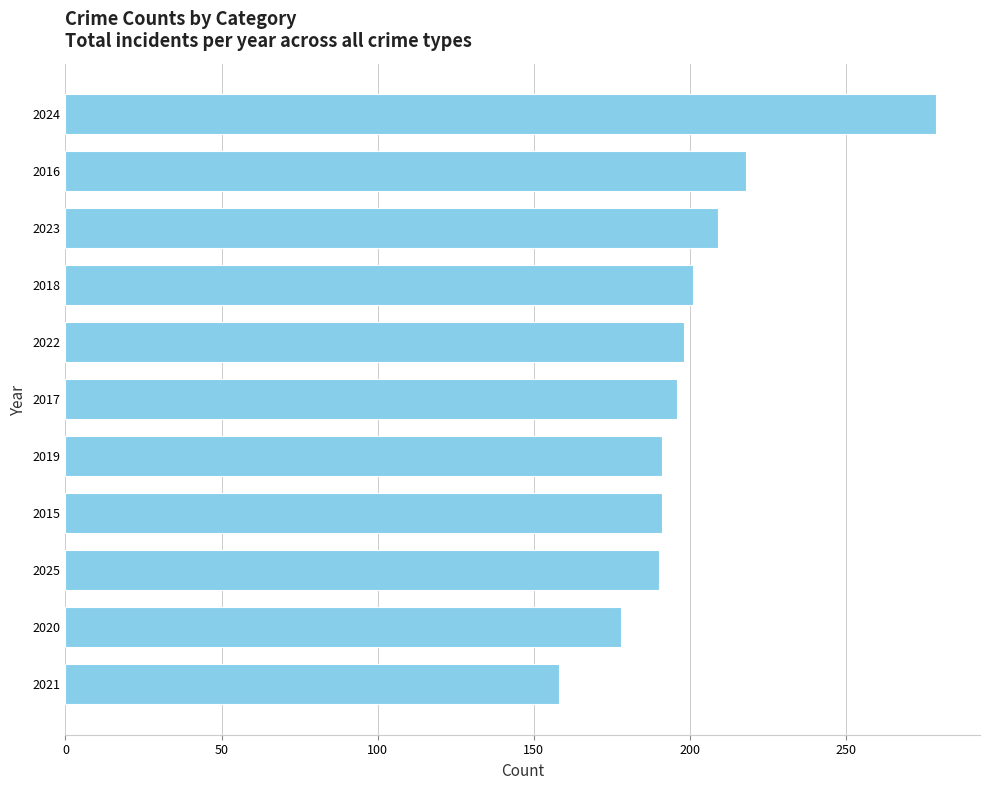

Approximately how many times larger is the value at 2016 compared to 2017?

1.1